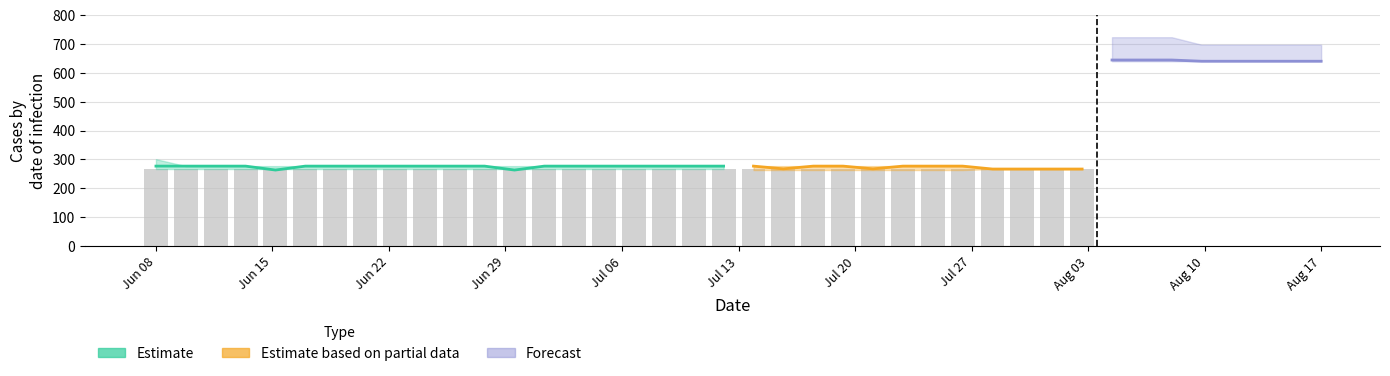

Which has a higher value, 12 or 4?

12